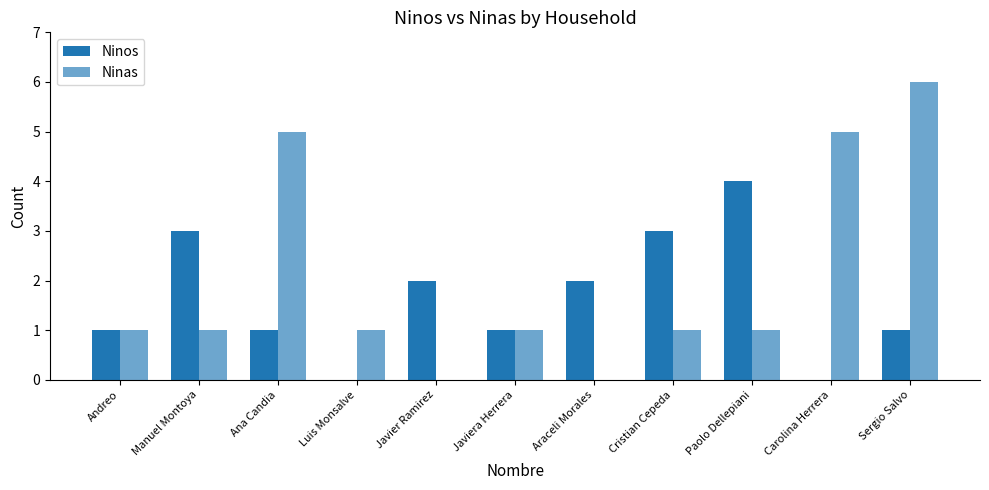

The value of Ninos at Andreo is 1. True or false?

False